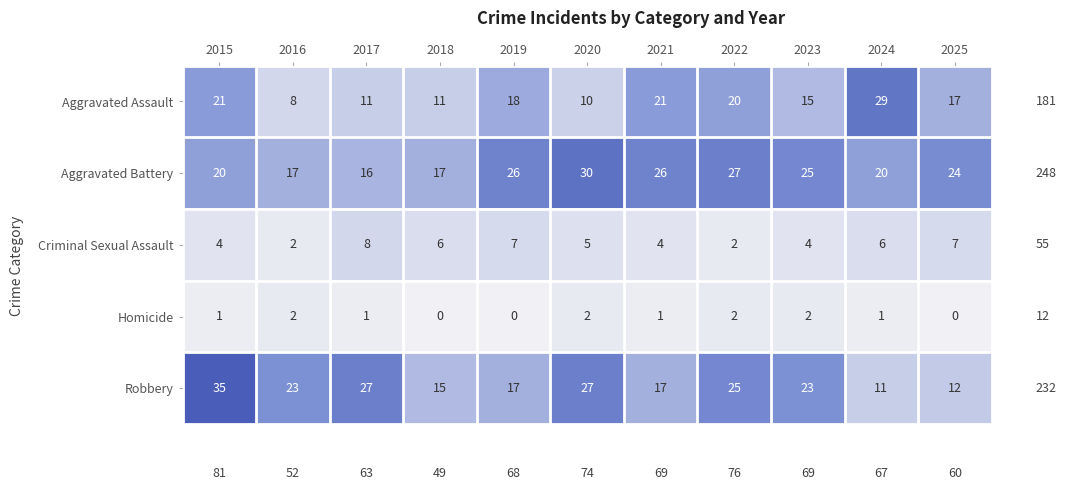

True or false: Criminal Sexual Assault has a value of 4 at 2018.

False